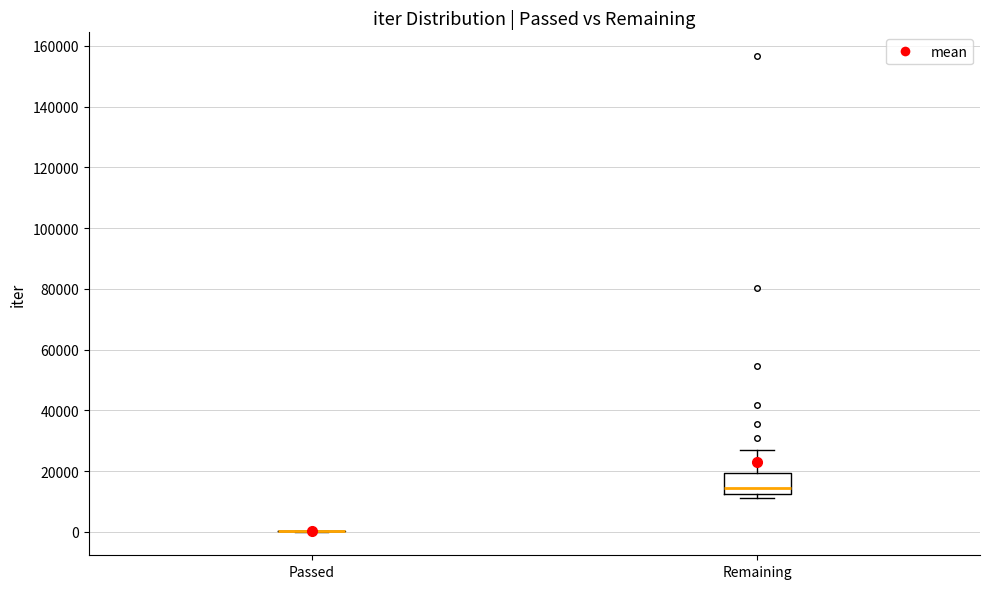

Reading left to right, transcribe this box plot: for each box, give where its median line is, the range the box spans, and where its two whiskers end, as read against the y-axis. The values are not printed on the chart, so give them approximately, as read against the axis.

Passed: box collapsed to a line at 0, whiskers 0 to 0
Remaining: median 14000, box 12000 to 20000, whiskers 12000 (just below the box's lower edge) to 26000